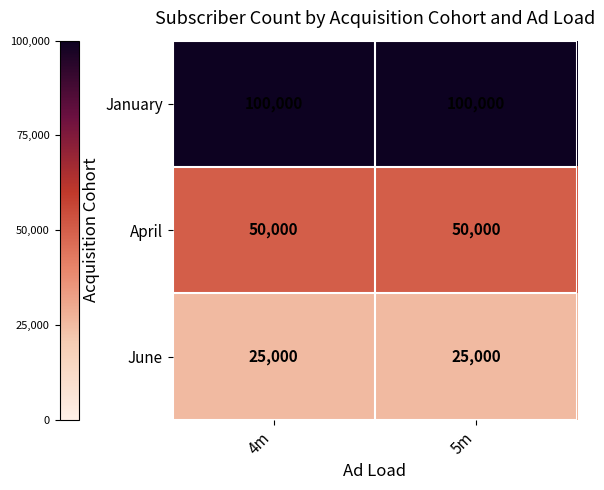

What is the approximate value of April at 4m?

50000